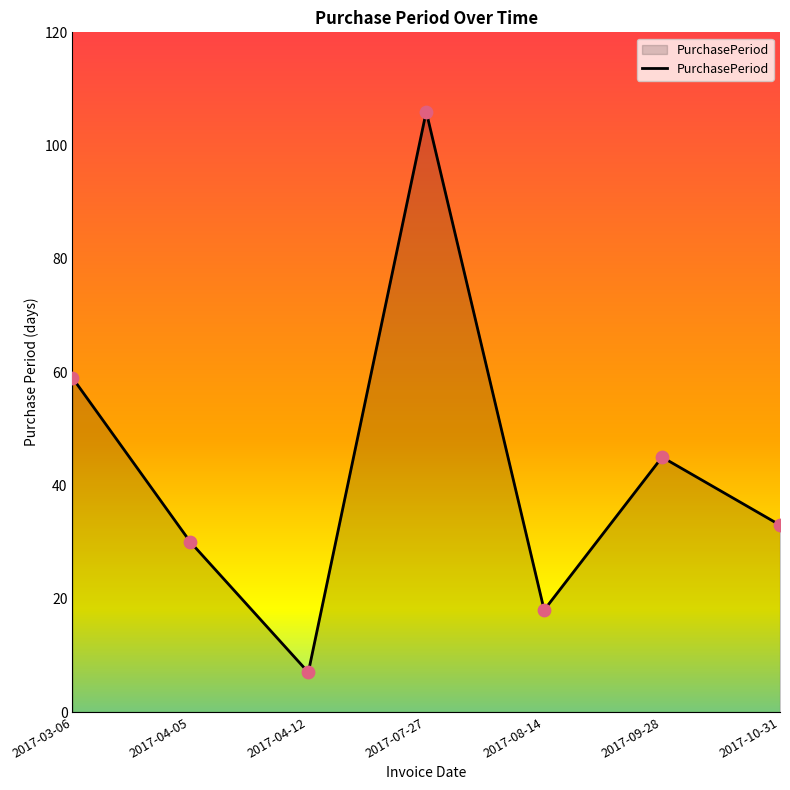

Which has a higher value, 2017-07-27 or 2017-03-06?

2017-07-27